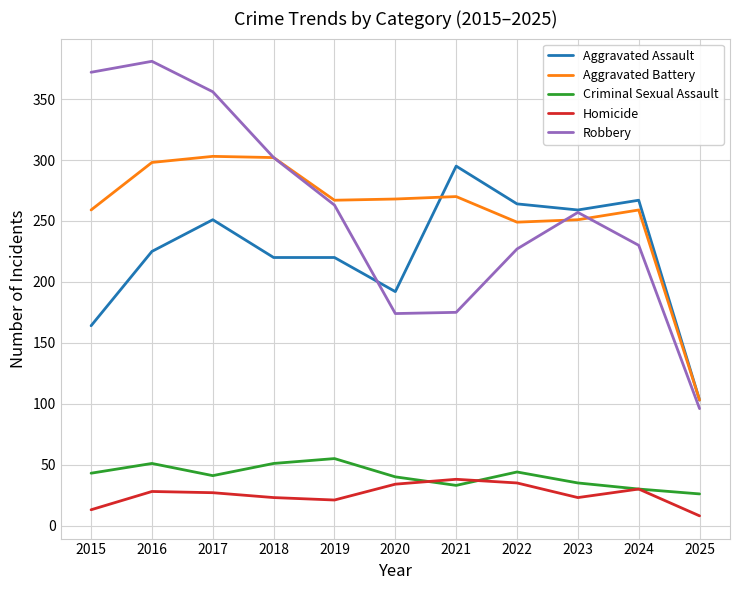

Is the value of Criminal Sexual Assault at 2021 greater than the value of Aggravated Battery at 2015?

No